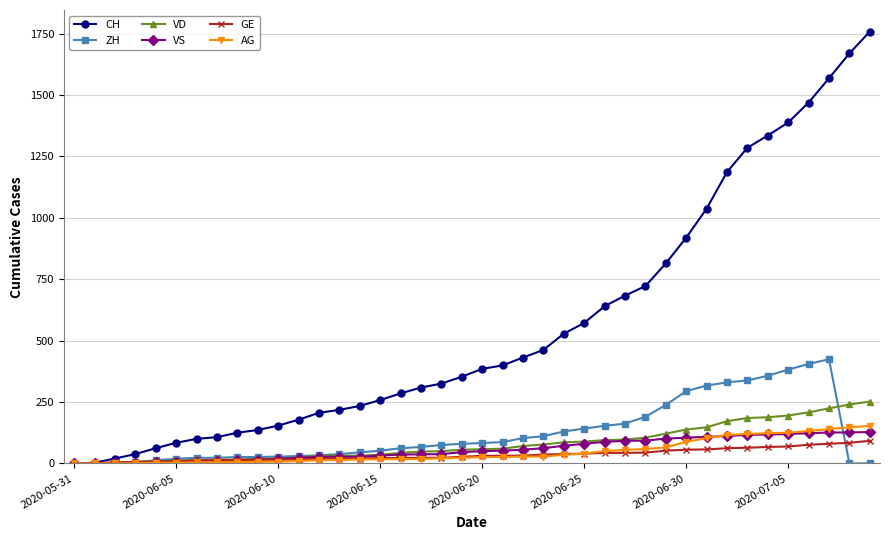

What are all the series names shown in the legend?

CH, ZH, VD, VS, GE, AG